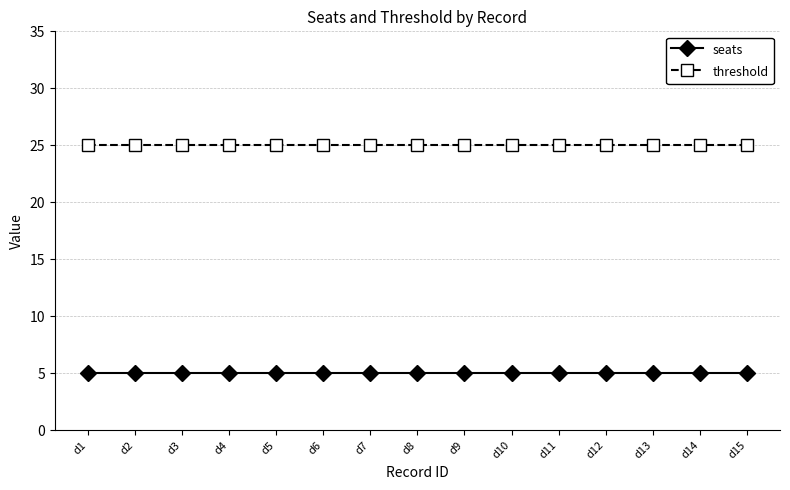

What is the value of the threshold point at the 1st from the left?

25